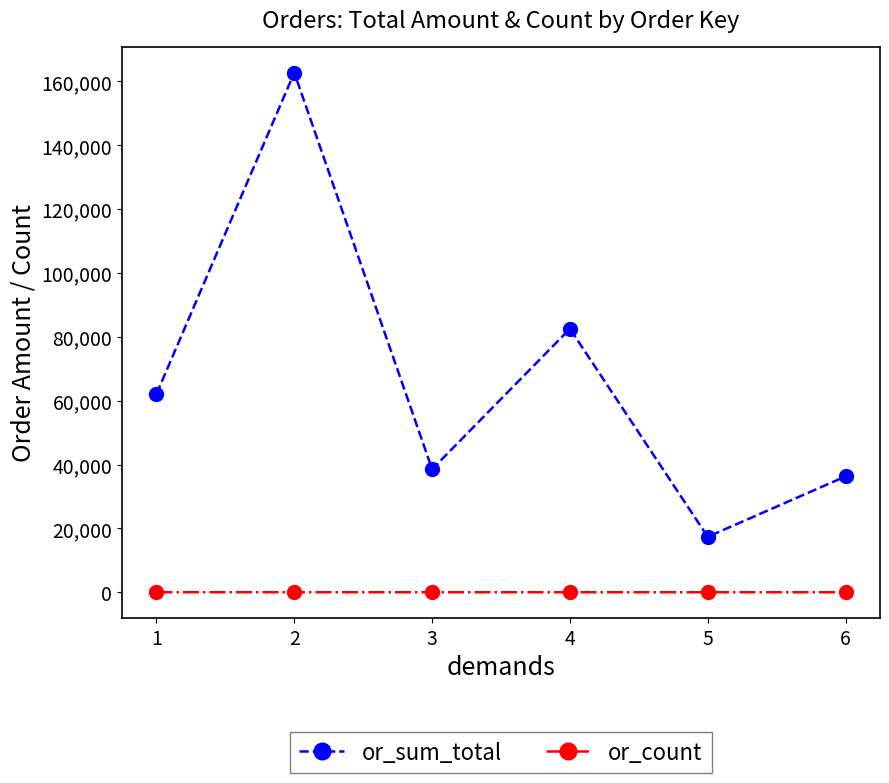

At which category does or_sum_total reach its first local peak?

2